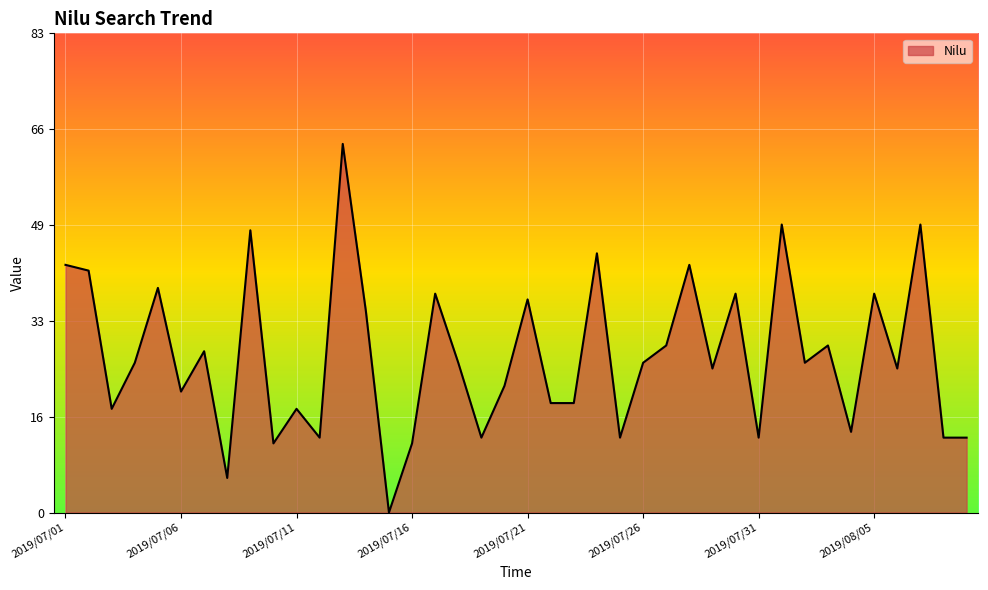

At which label is the value closest to 32?

2019/07/14